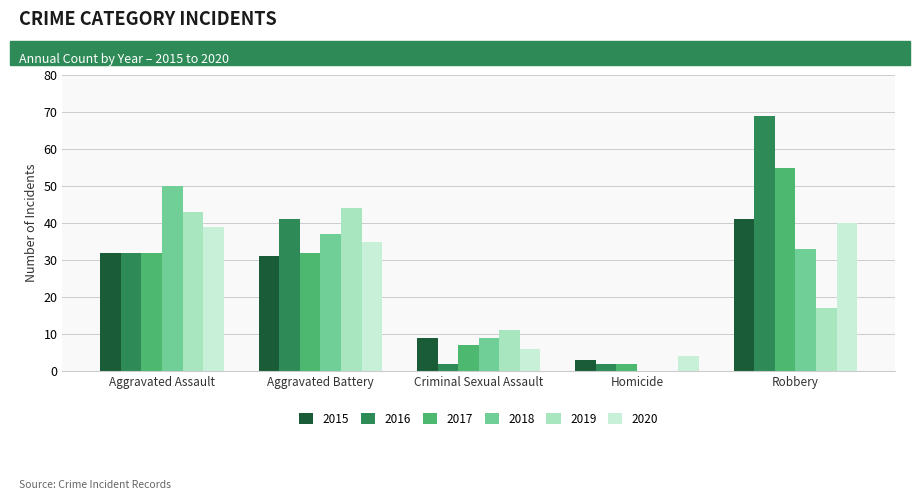

What are all the series names shown in the legend?

2015, 2016, 2017, 2018, 2019, 2020